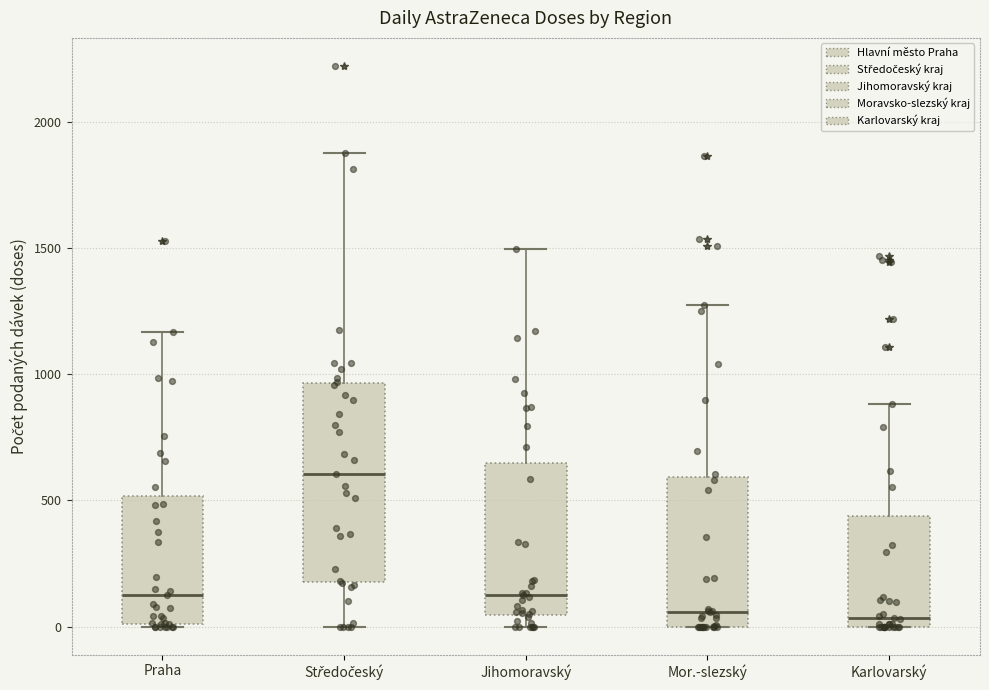

Where is the lower edge of the box for Karlovarský on the y-axis? The values are not printed on the chart, so give them approximately, as read against the axis.

0